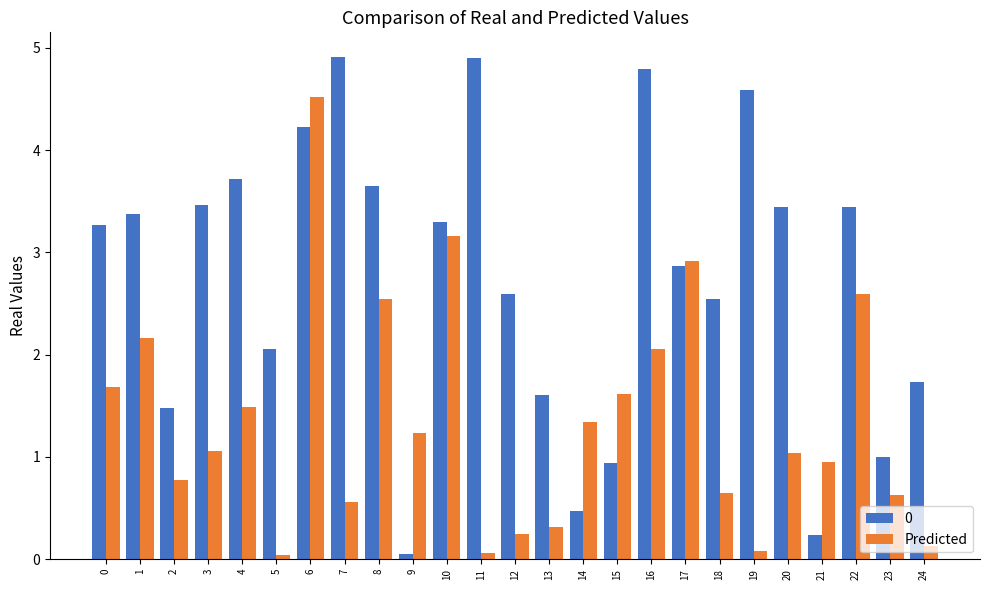

How many bars are there in total?

50